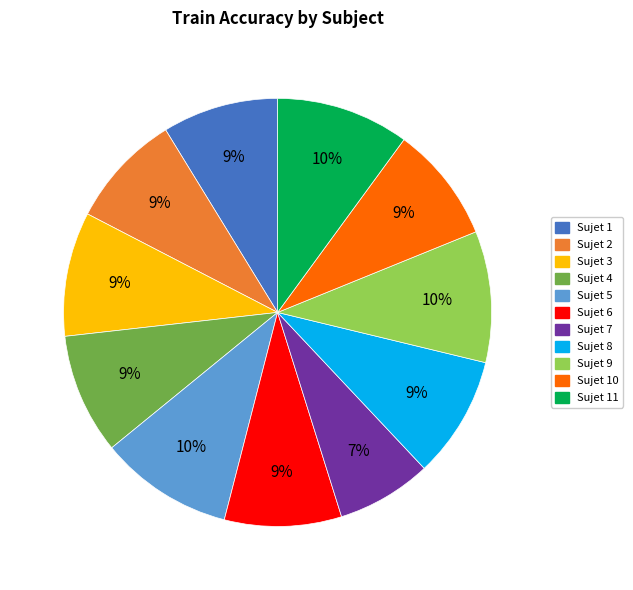

To the nearest percent, what is the average slice percentage?

9%